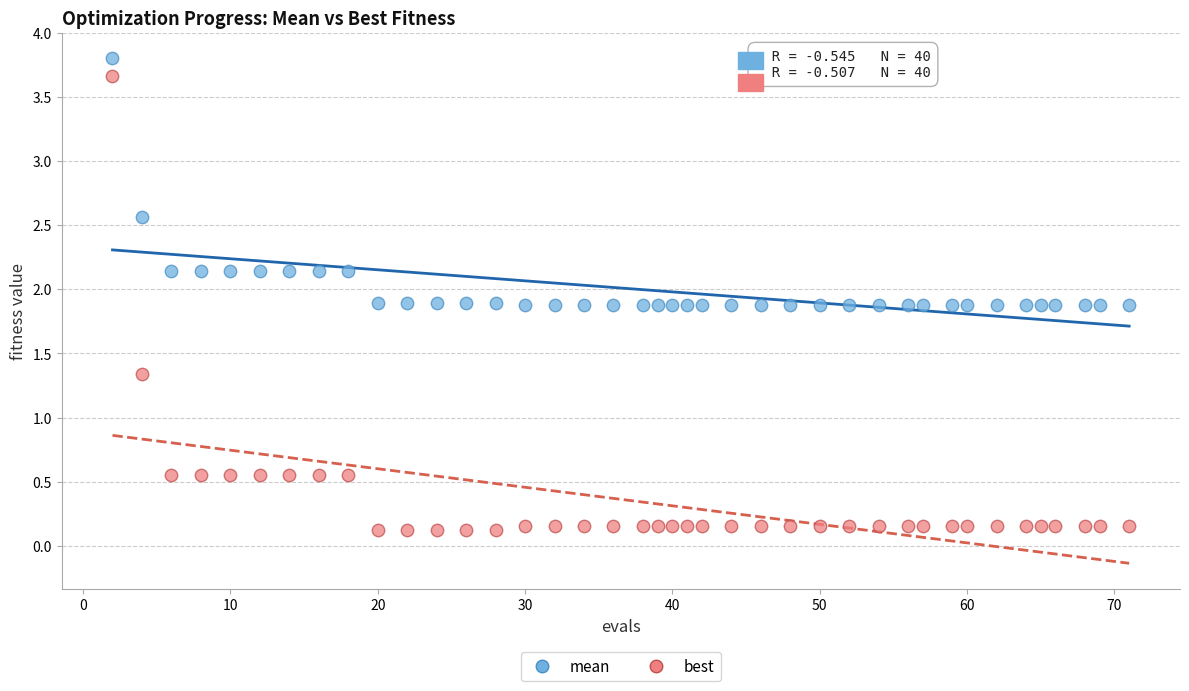

Across all data points, what is the range of Y values (max minus min)?

3.7